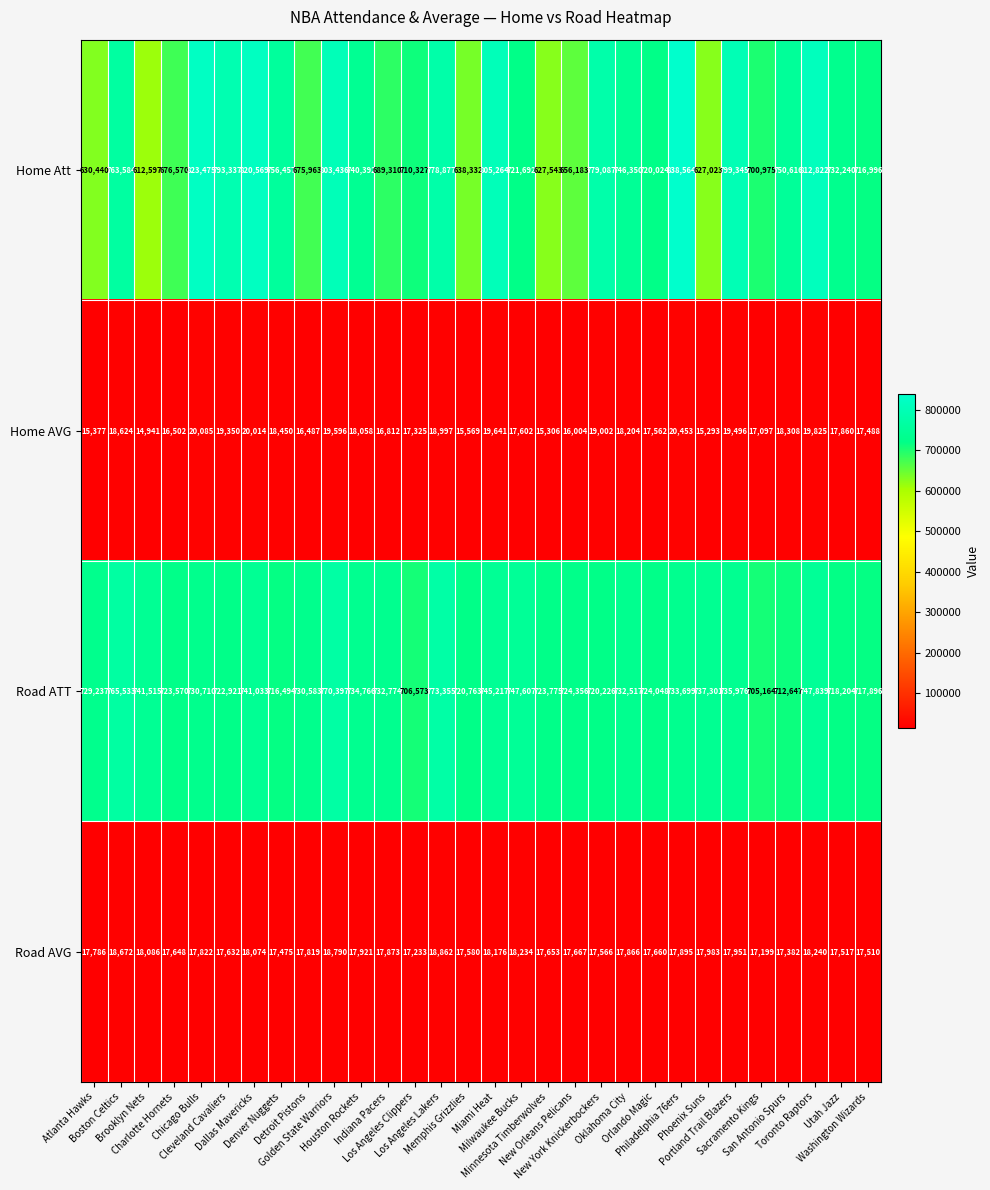

How many categories are shown in the chart?

30